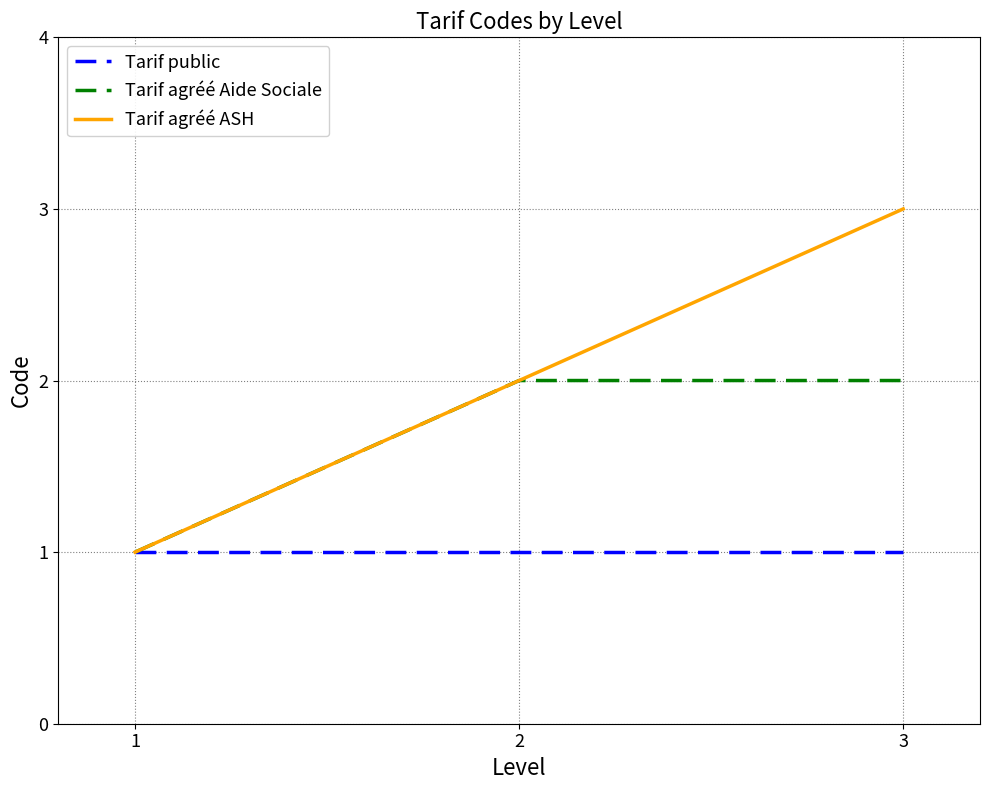

What is the difference between the maximum and minimum values in the Tarif agréé Aide Sociale series?

1